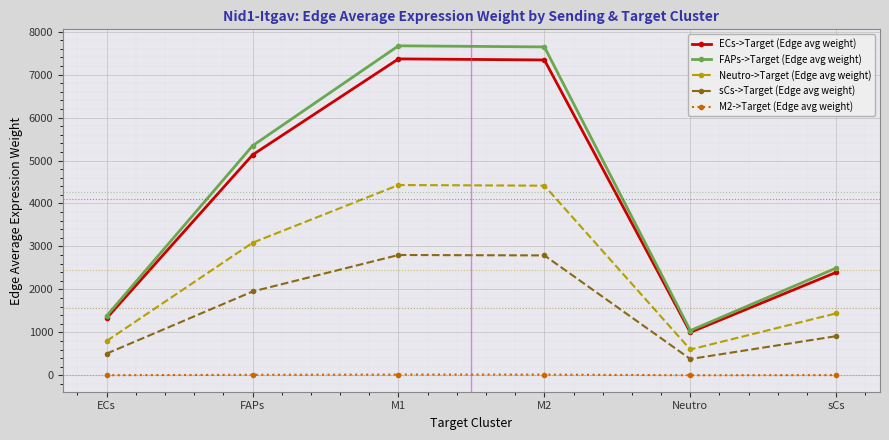

In ECs->Target (Edge avg weight), how many points are lower than both neighbors (excluding endpoints)?

1